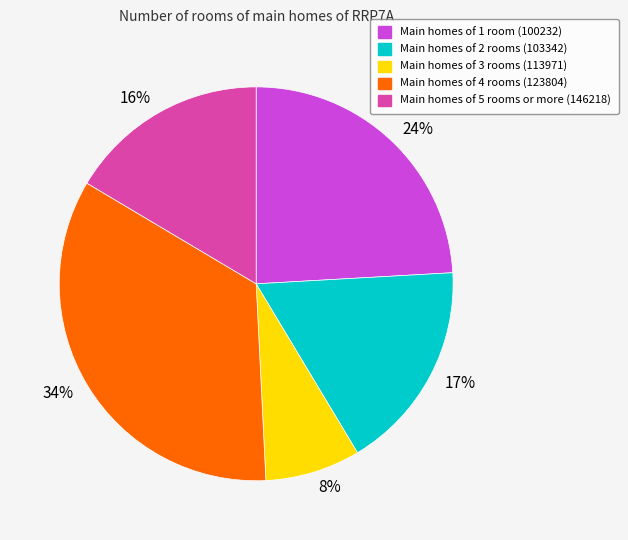

Is there a majority slice in this chart?

No